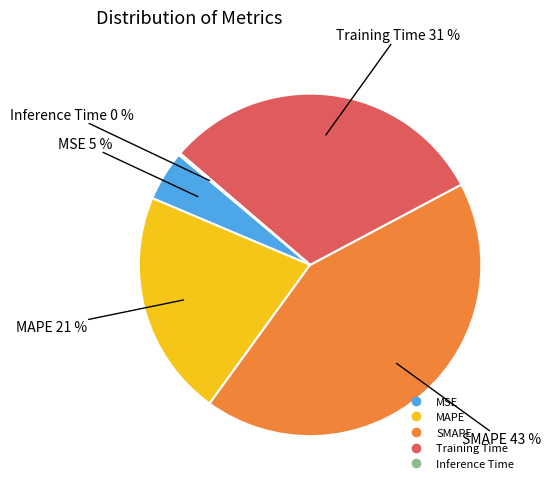

Is the sum of MAPE and Training Time greater than half?

Yes